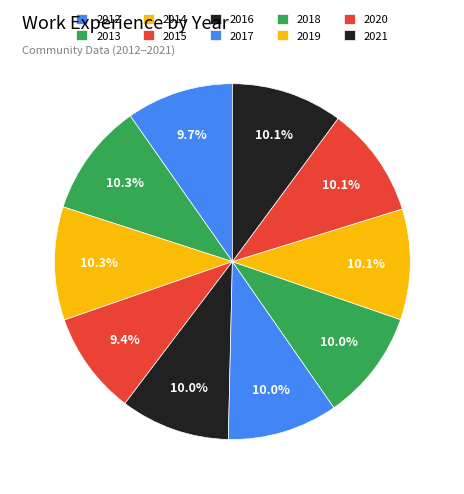

Is 2014 the majority of the pie?

No